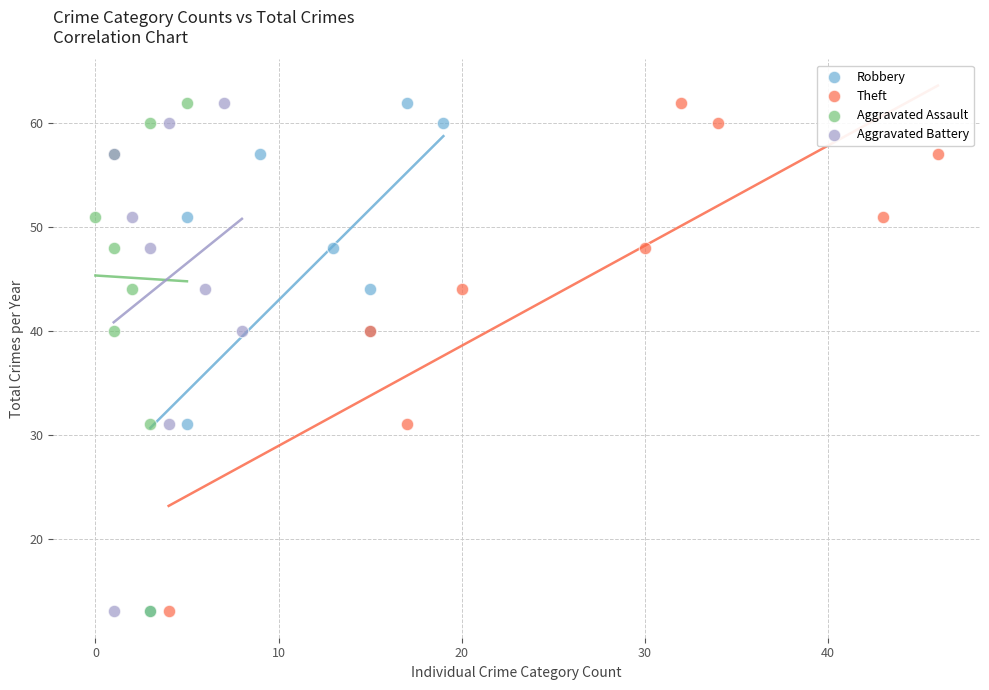

What are all the series names shown in the legend?

Robbery, Theft, Aggravated Assault, Aggravated Battery